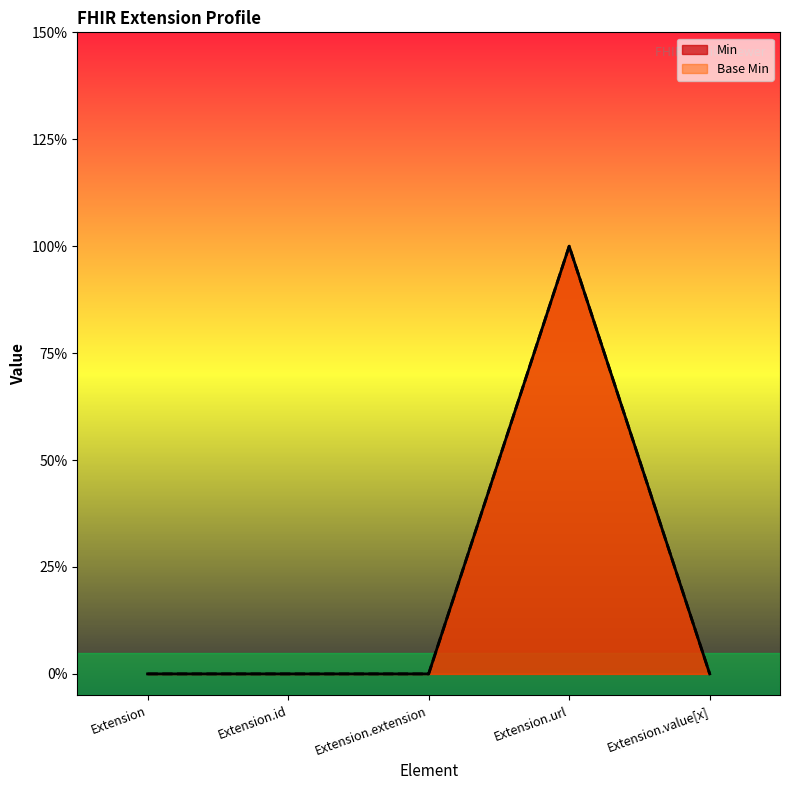

What is the label of the 3rd point from the right?

Extension.extension